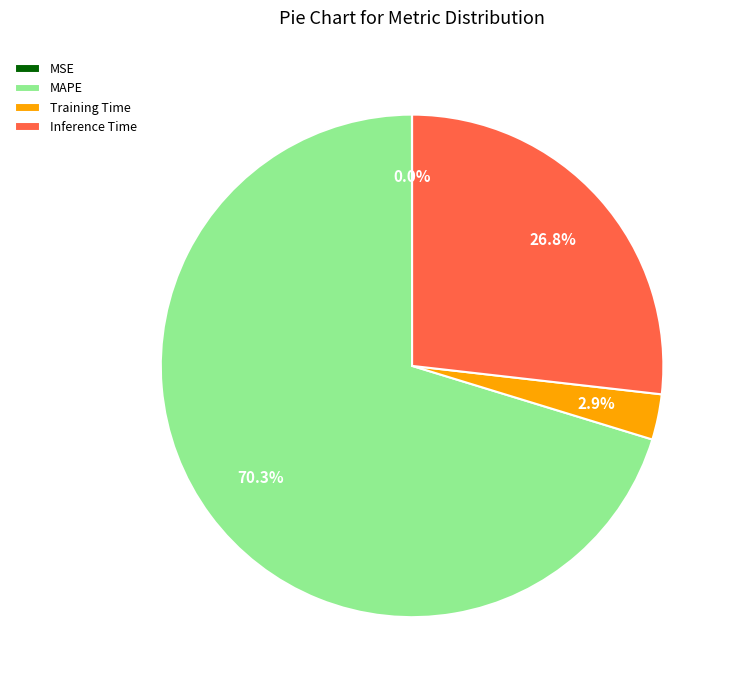

What percentage do MAPE and Inference Time together represent?

97.1%